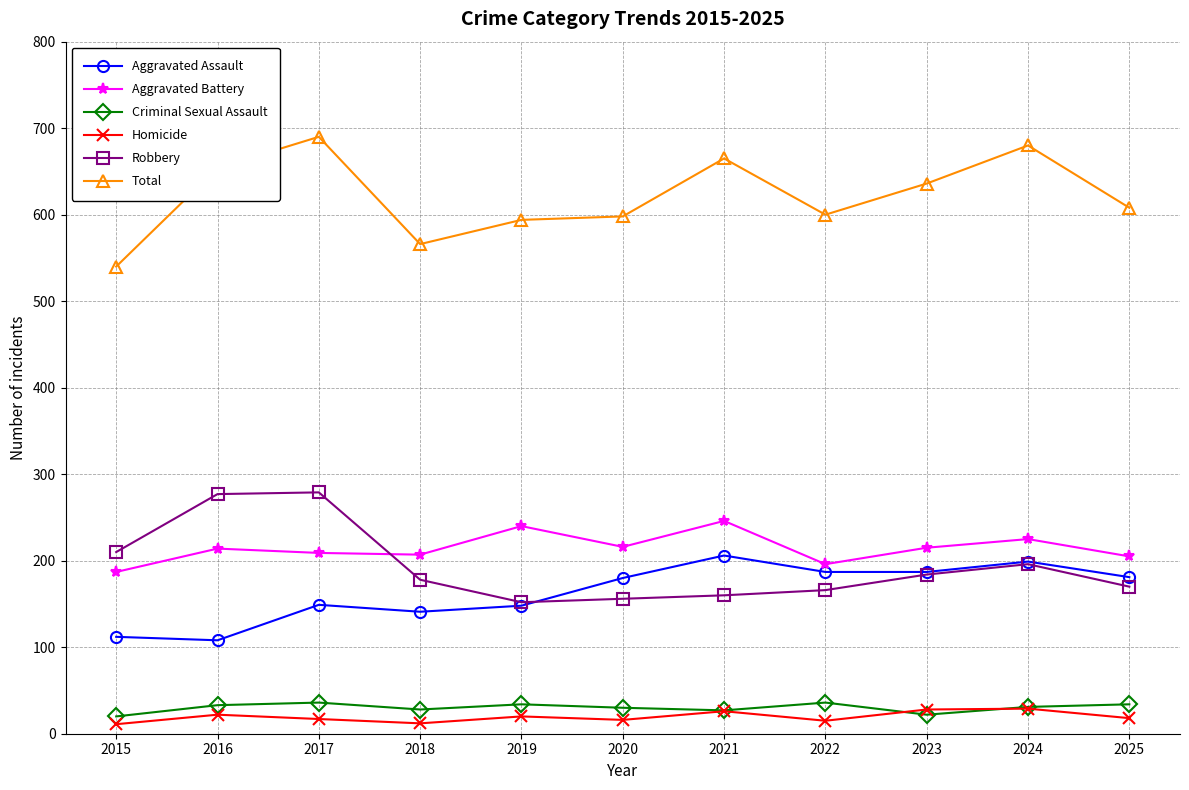

True or false: Total and Aggravated Assault intersect in this chart.

False